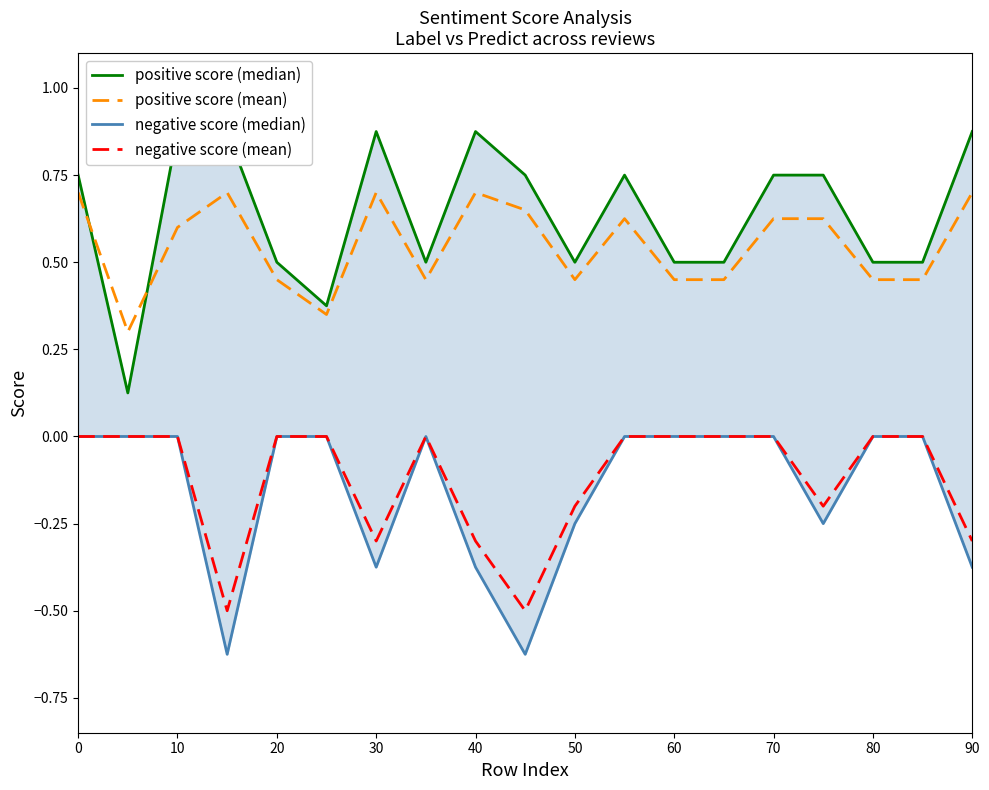

Is this an area chart (filled region under the line)?

No